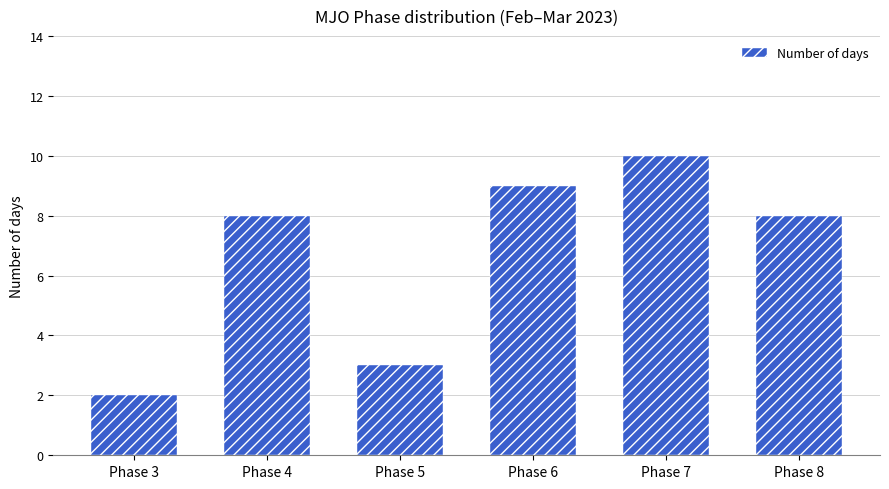

Is it true that the value at Phase 5 is 2?

False